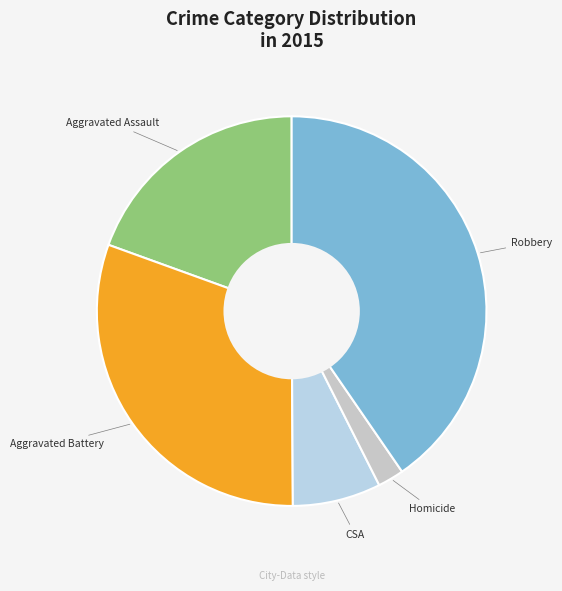

How many slices are in this pie chart?

5